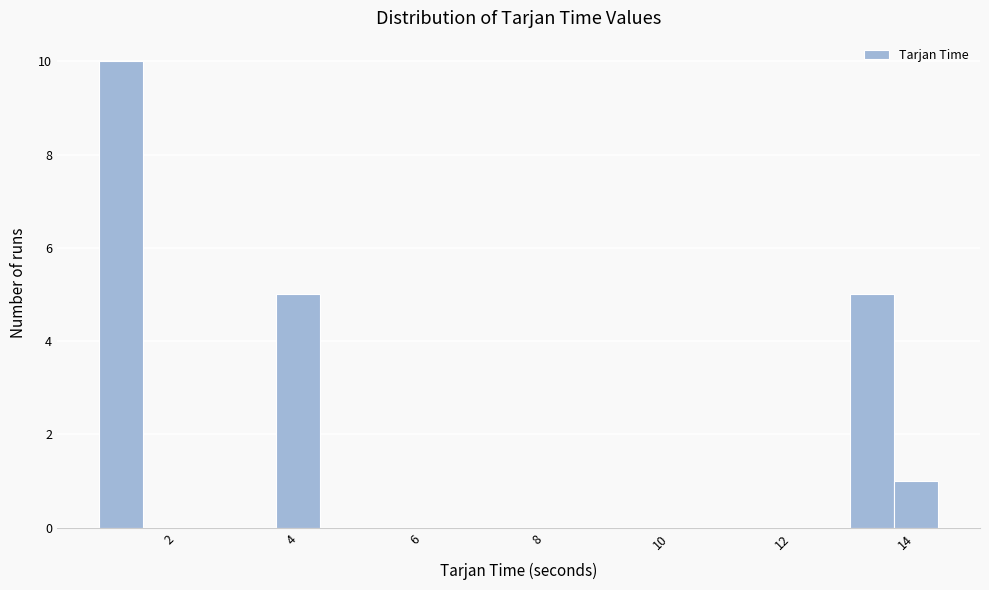

Read against the x-axis, roughly where is the centre of the tallest bar?

1.2